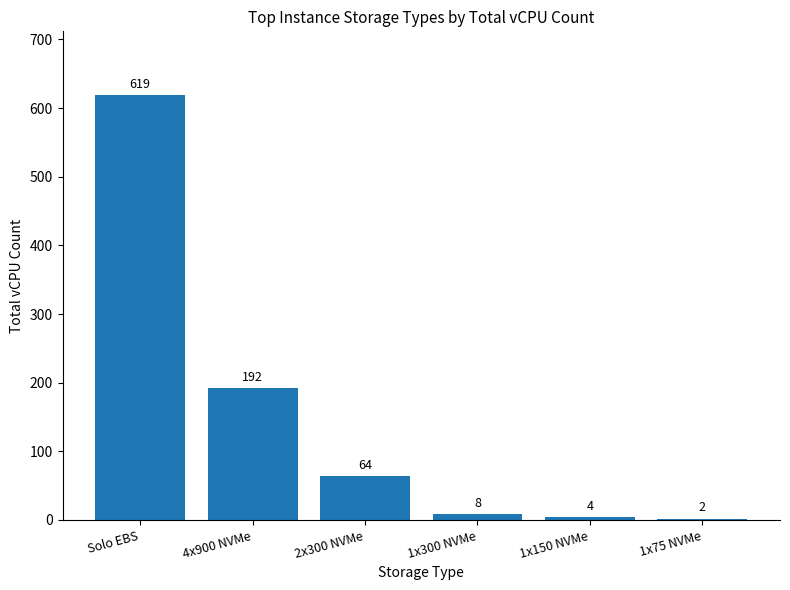

What is the change in value from 4x900 NVMe to 2x300 NVMe?

-128